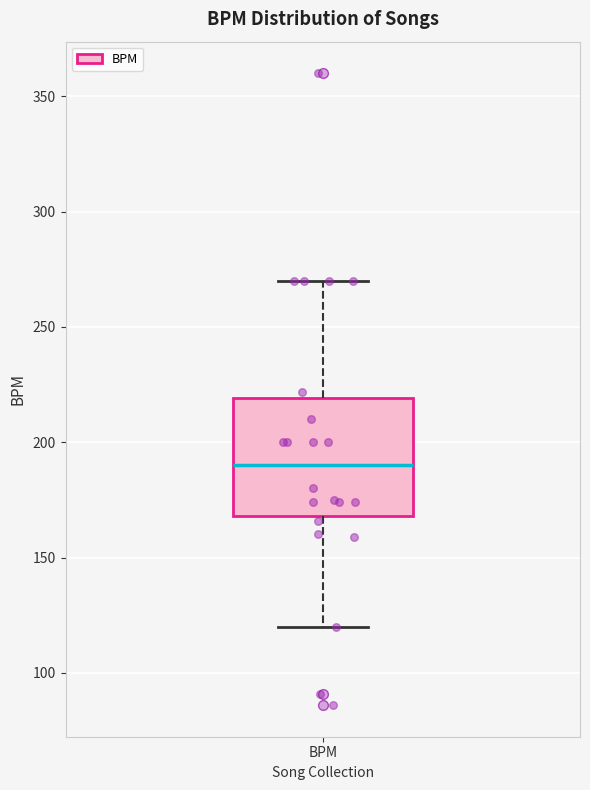

Read this box plot against the y-axis: the position of the median line, the range covered by the box, and the ends of both whiskers. The values are not printed on the chart, so give them approximately, as read against the axis.

median 190, box 170 to 220, whiskers 120 to 270